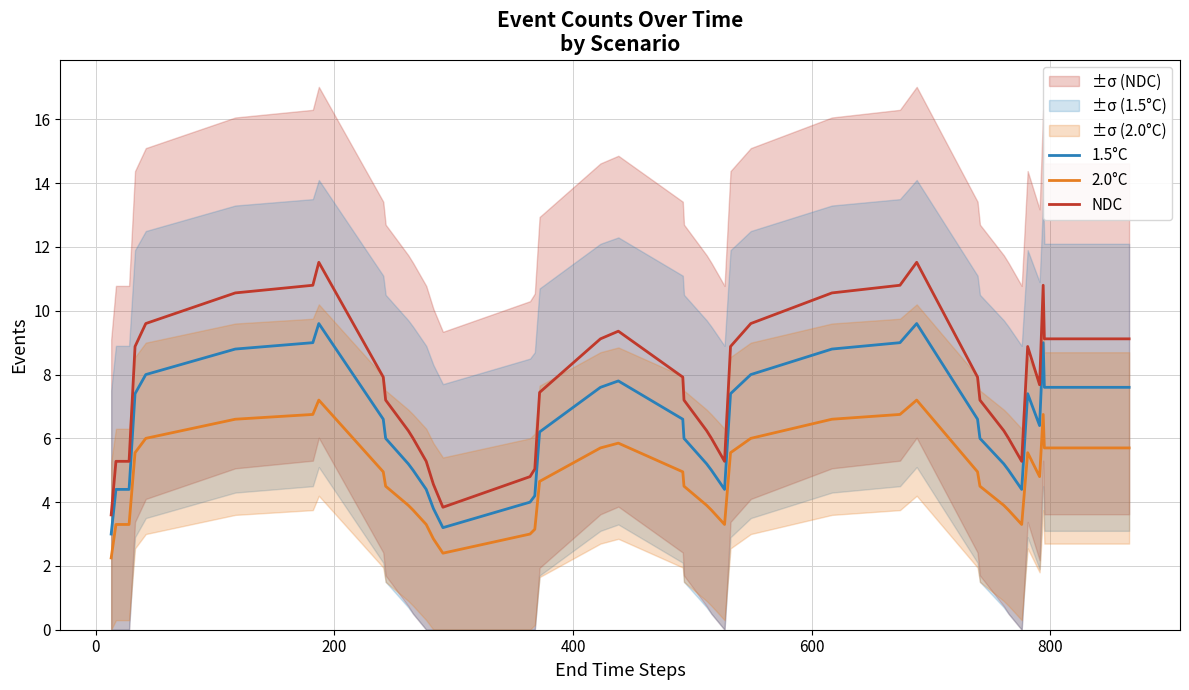

True or false: 2.0°C and NDC intersect in this chart.

False